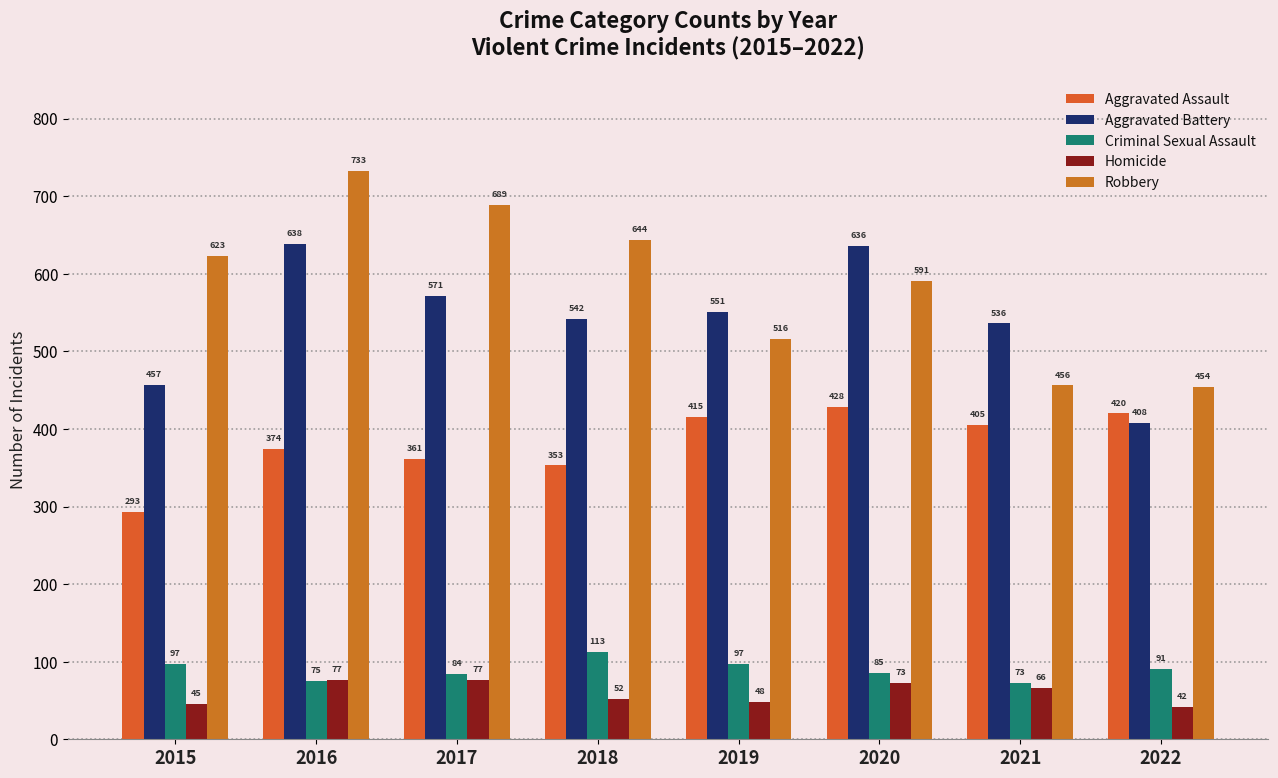

What is the average value of the Criminal Sexual Assault series?

89